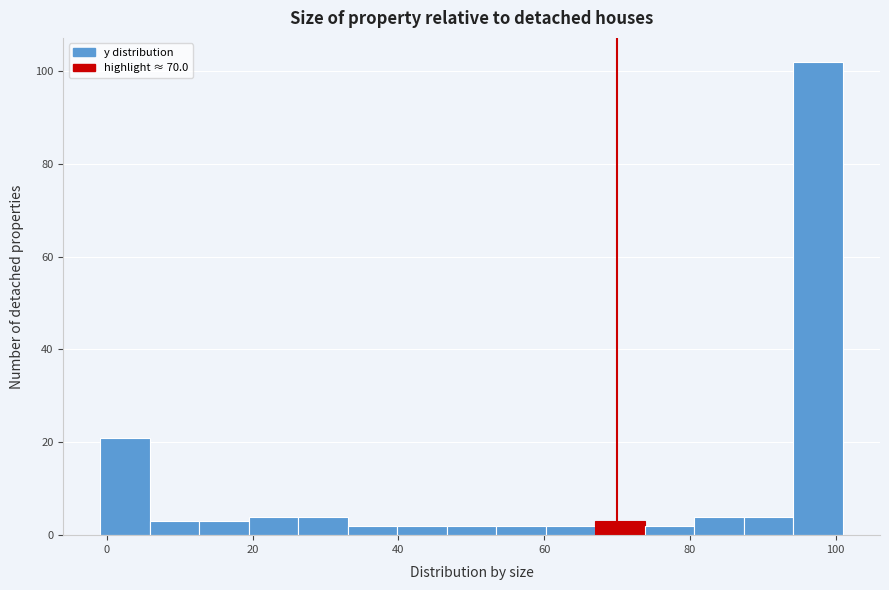

Read against the x-axis, roughly where is the centre of the tallest bar?

98